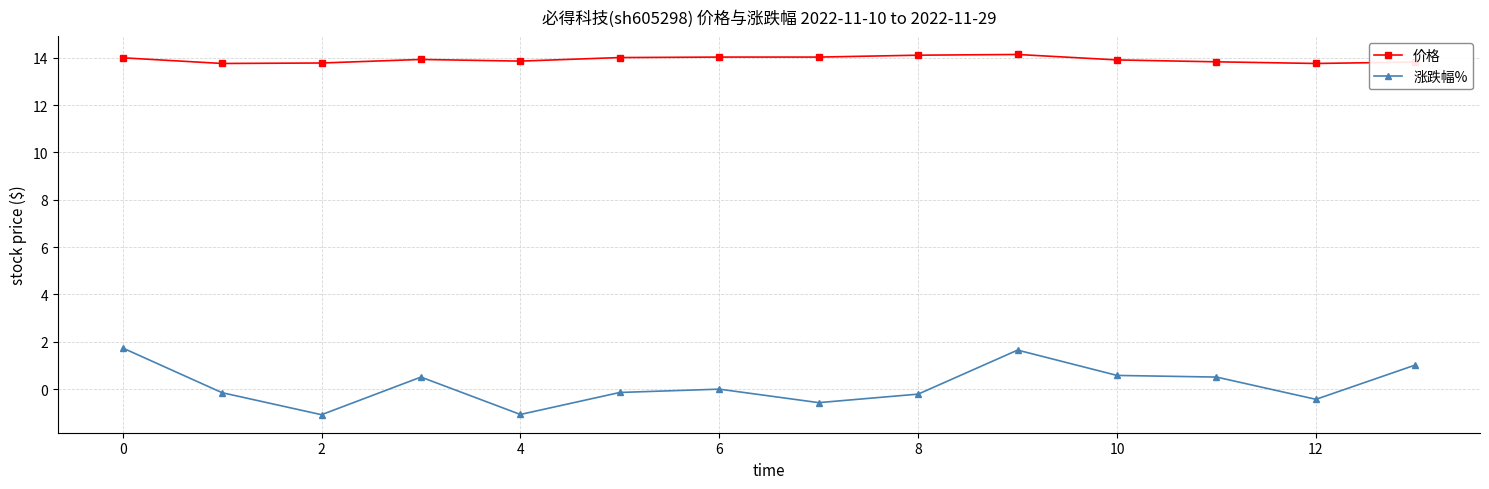

What is the average value of the 价格 series?

13.9